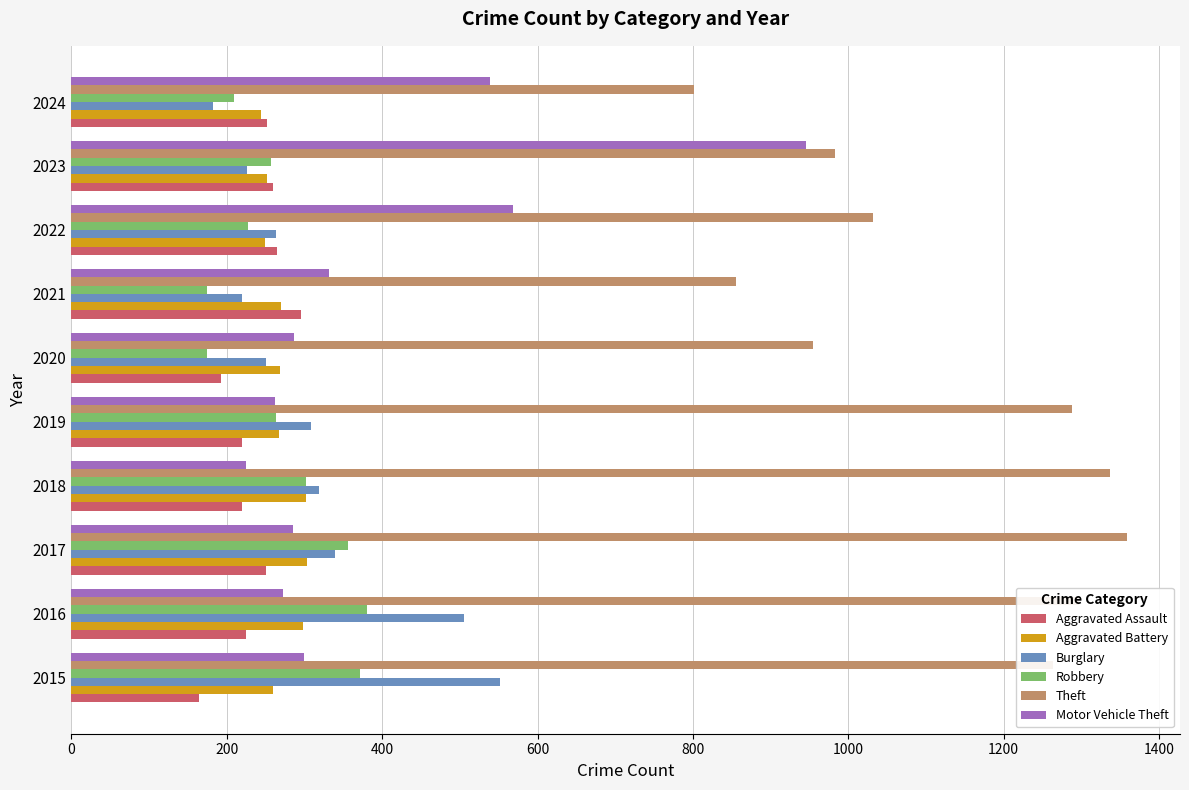

Which series has the largest range (max minus min)?

Motor Vehicle Theft